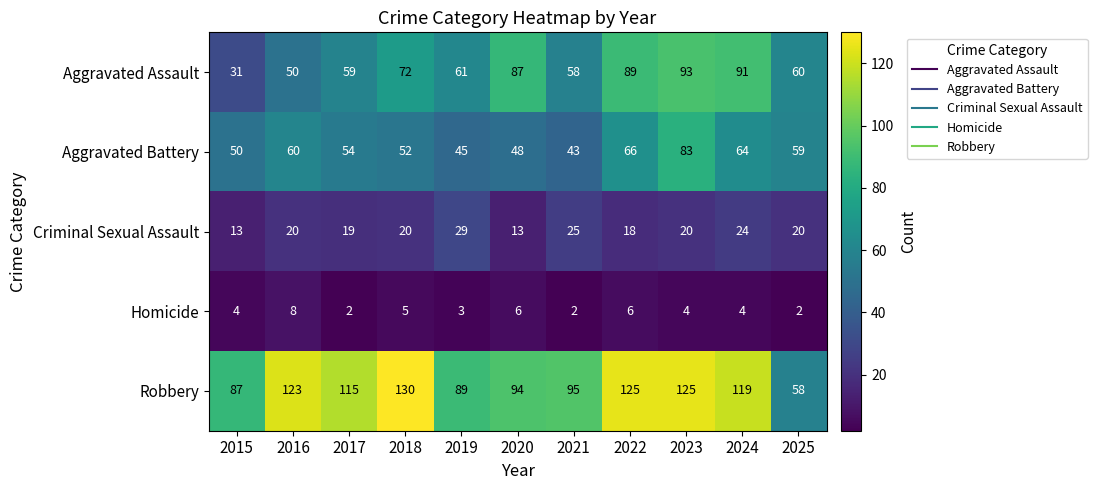

Which series has the largest total across all categories?

Robbery